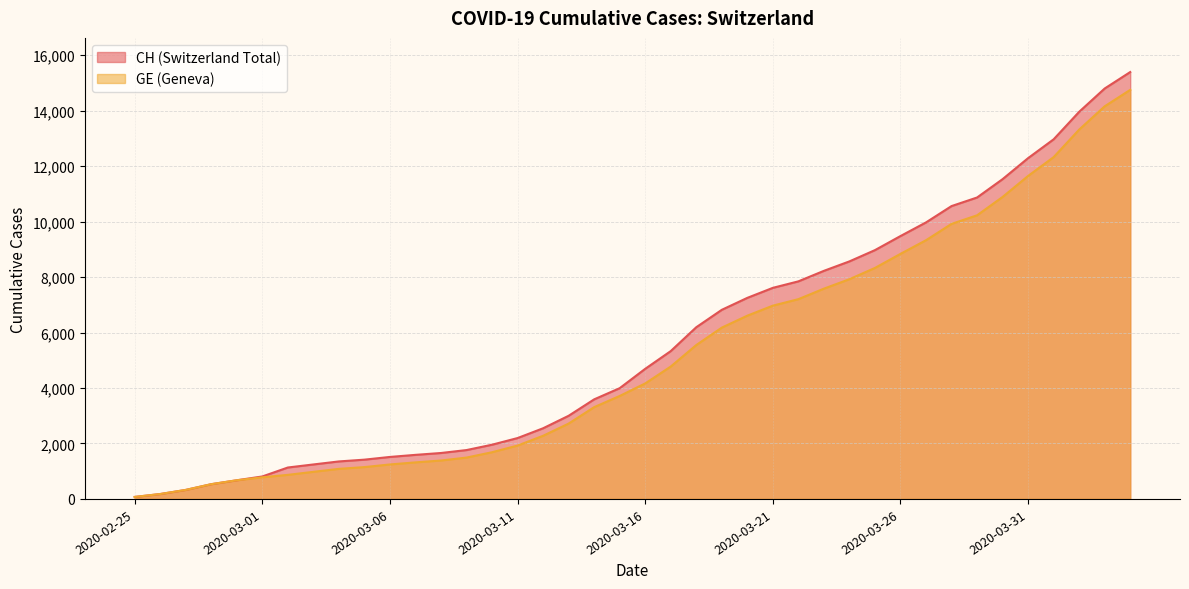

How many lines are shown in the chart?

2